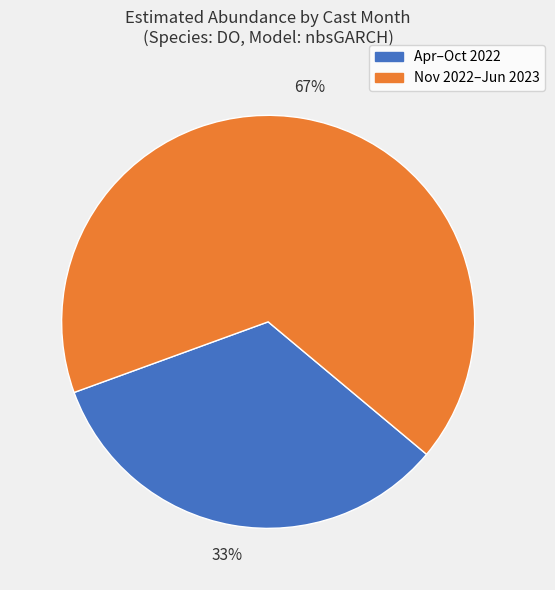

Is there any slice that represents more than half of the pie?

Yes